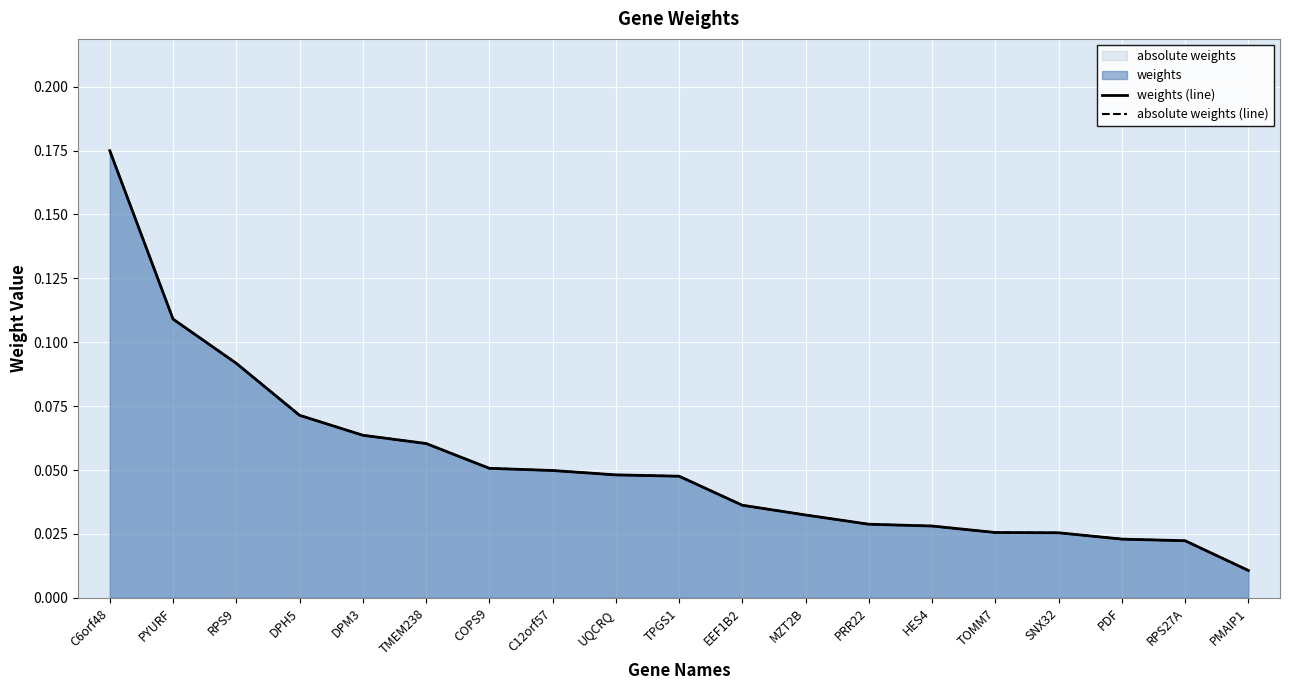

Reading right to left, transcribe all the data shown in this chart.

weights (line): 0.0	0.0	0.0	0.0	0.0	0.0	0.0	0.0	0.0	0.0	0.0	0.0	0.1	0.1	0.1	0.1	0.1	0.1	0.2
absolute weights (line): 0.0	0.0	0.0	0.0	0.0	0.0	0.0	0.0	0.0	0.0	0.0	0.0	0.1	0.1	0.1	0.1	0.1	0.1	0.2